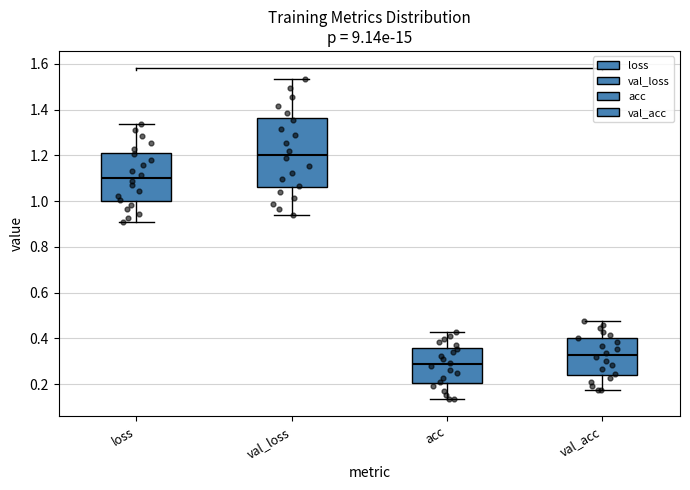

Reading left to right, read every box against the y-axis: the position of its median line, the range the box covers, and the ends of its whiskers. The values are not printed on the chart, so give them approximately, as read against the axis.

loss: median 1.10, box 1.00 to 1.22, whiskers 0.90 to 1.34
val_loss: median 1.20, box 1.06 to 1.36, whiskers 0.94 to 1.54
acc: median 0.28, box 0.20 to 0.36, whiskers 0.14 to 0.42
val_acc: median 0.32, box 0.24 to 0.40, whiskers 0.18 to 0.48